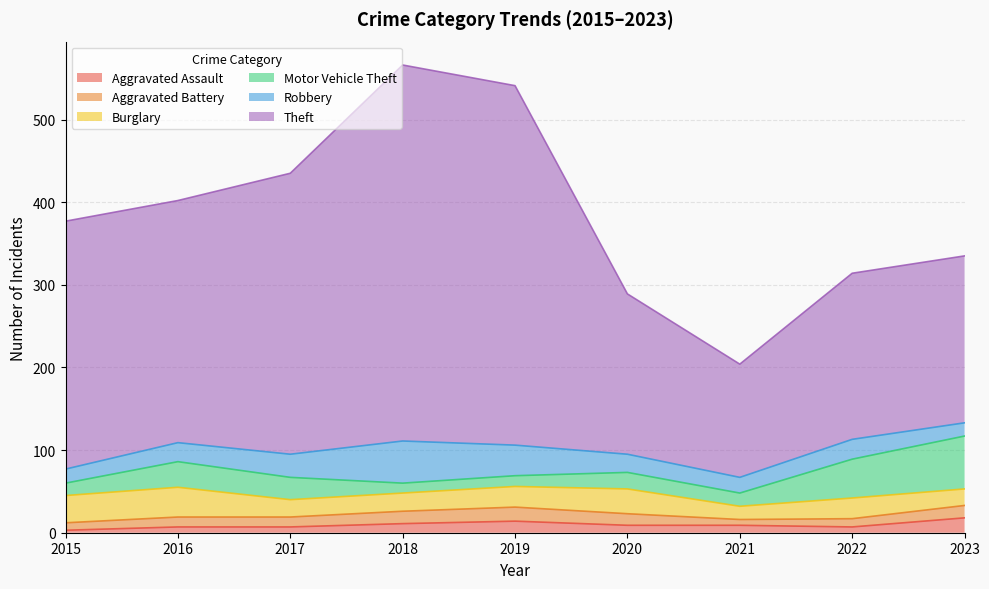

At which category does Robbery reach its first local peak?

2018